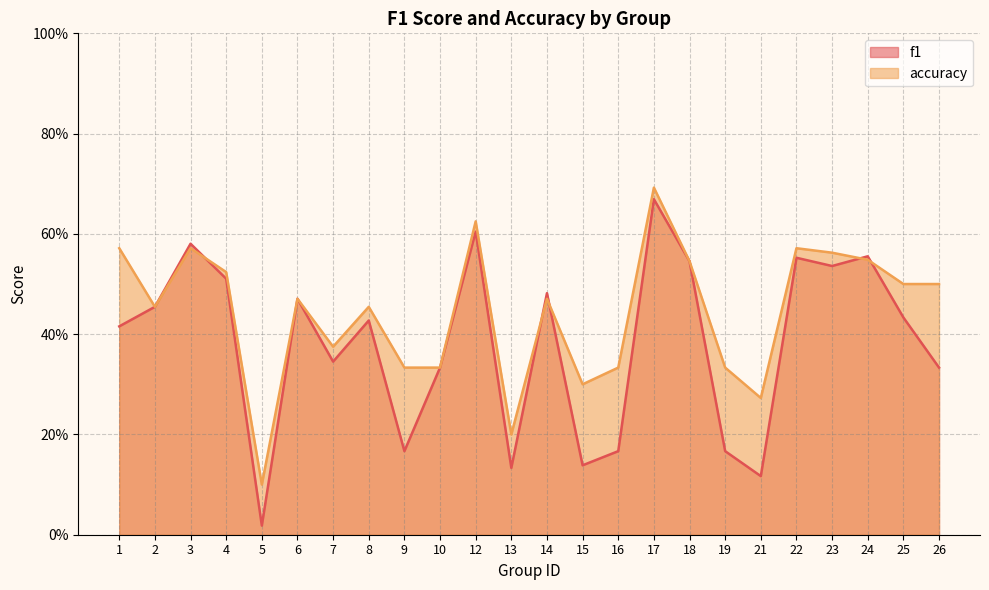

True or false: accuracy and f1 intersect in this chart.

True